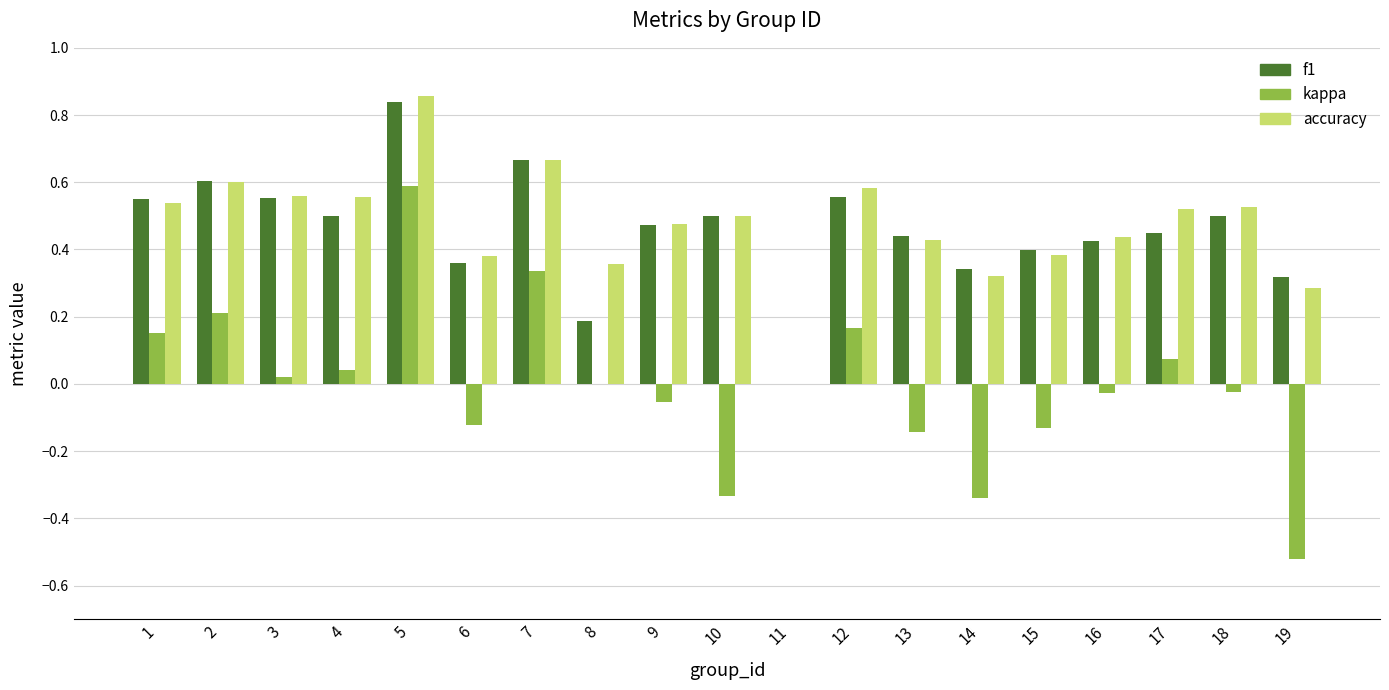

The value of accuracy at 5 is 0.3. True or false?

False